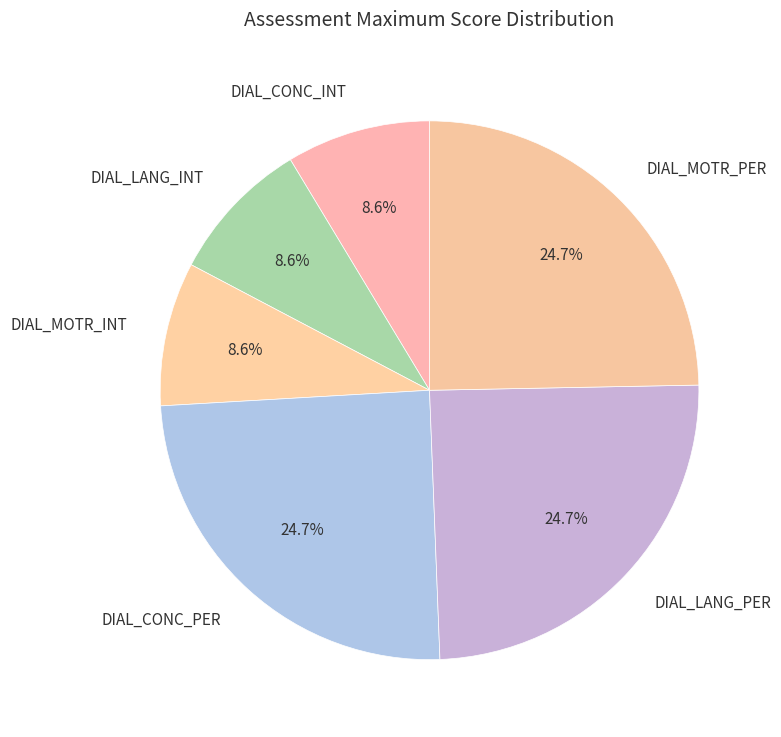

What portion of the pie excludes DIAL_MOTR_INT?

91.4%